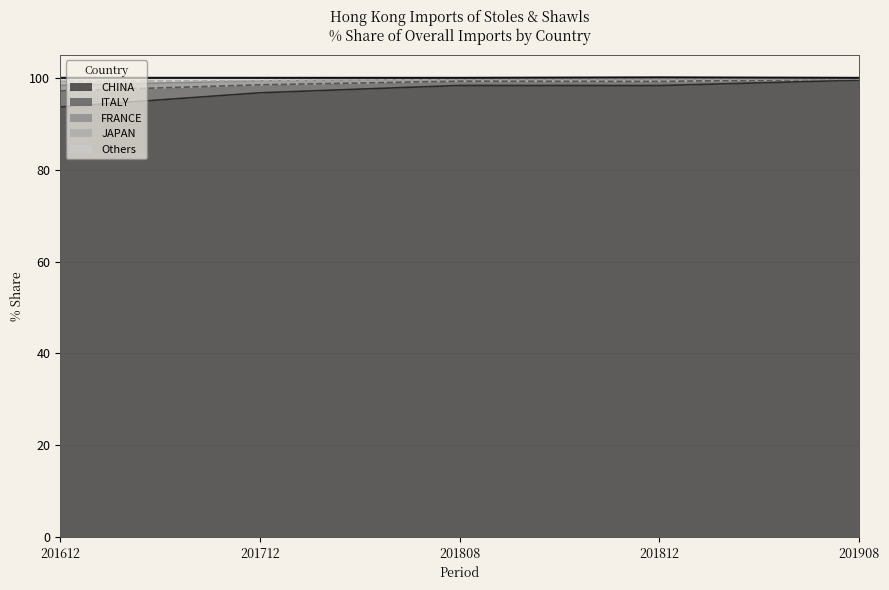

Count the number of categories in the chart.

5